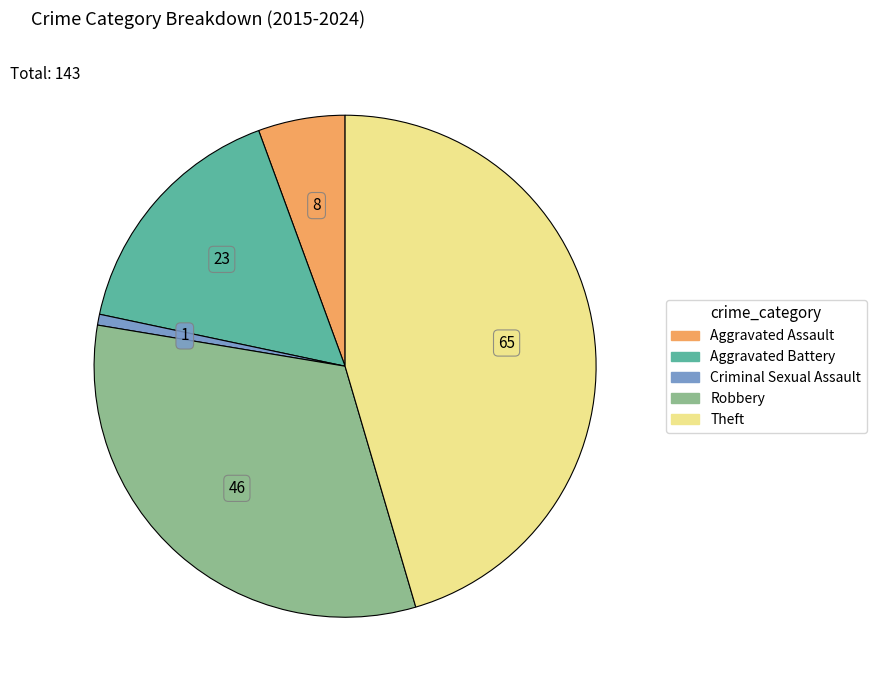

Which category has the biggest portion of the pie?

Theft